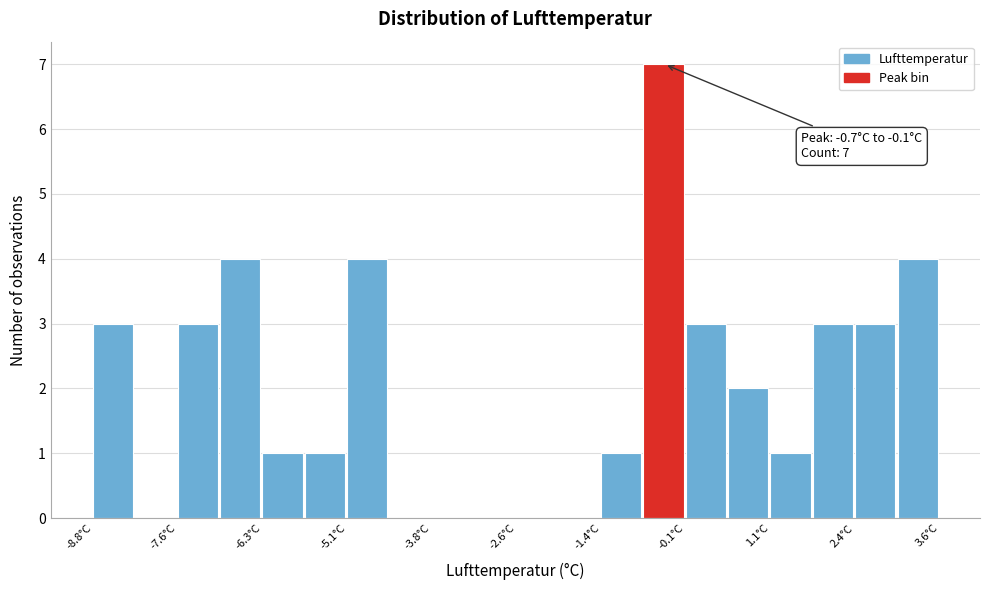

Around what value on the x-axis is the tallest bar? Give the approximate position of its centre, as read against the axis.

-0.4